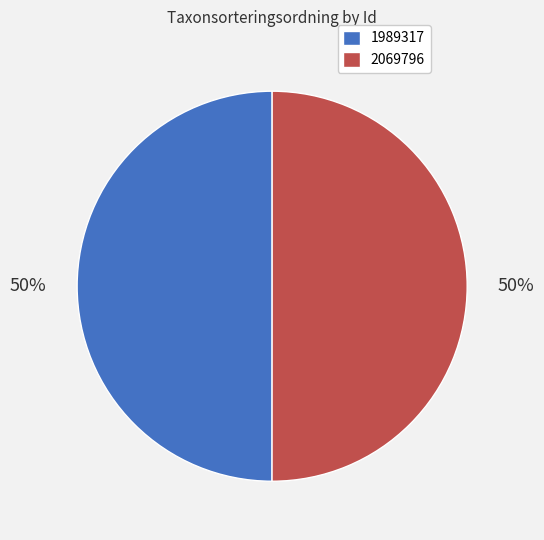

How many slices are in this pie chart?

2